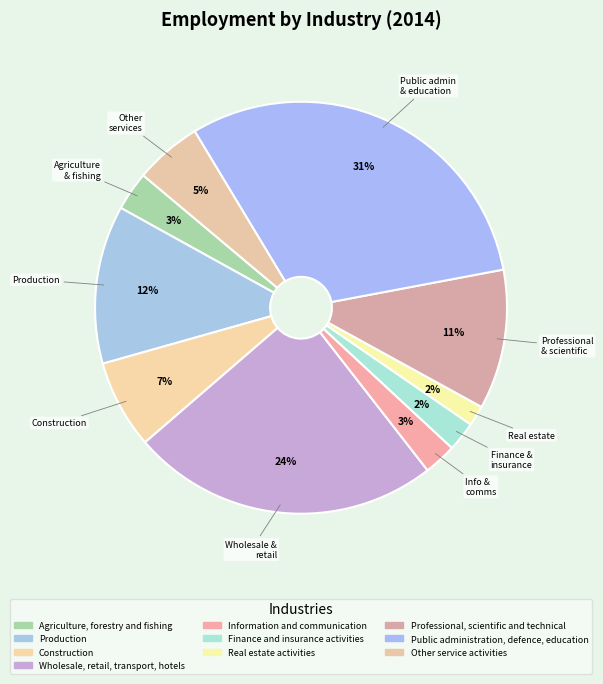

How many slices are in this pie chart?

10